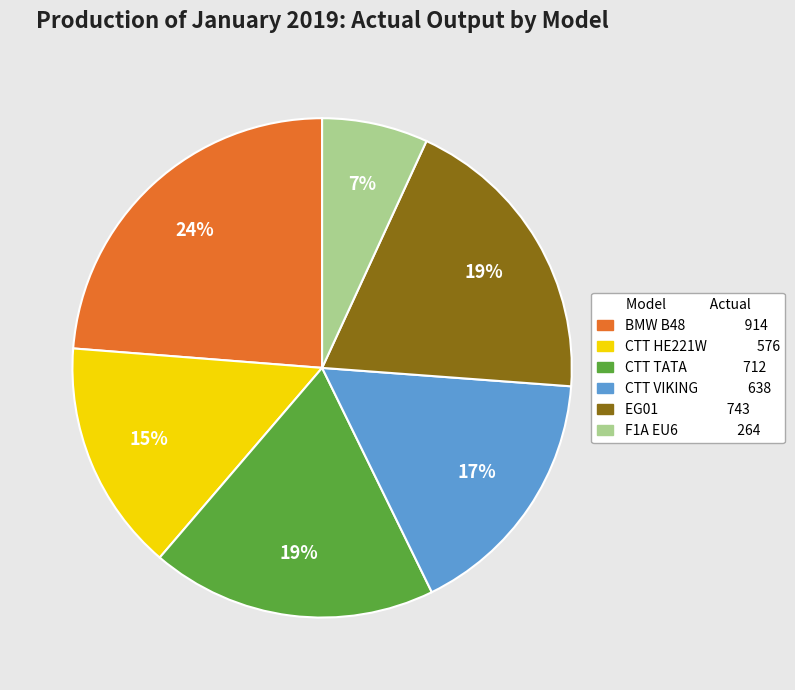

How many segments does this pie chart have?

6